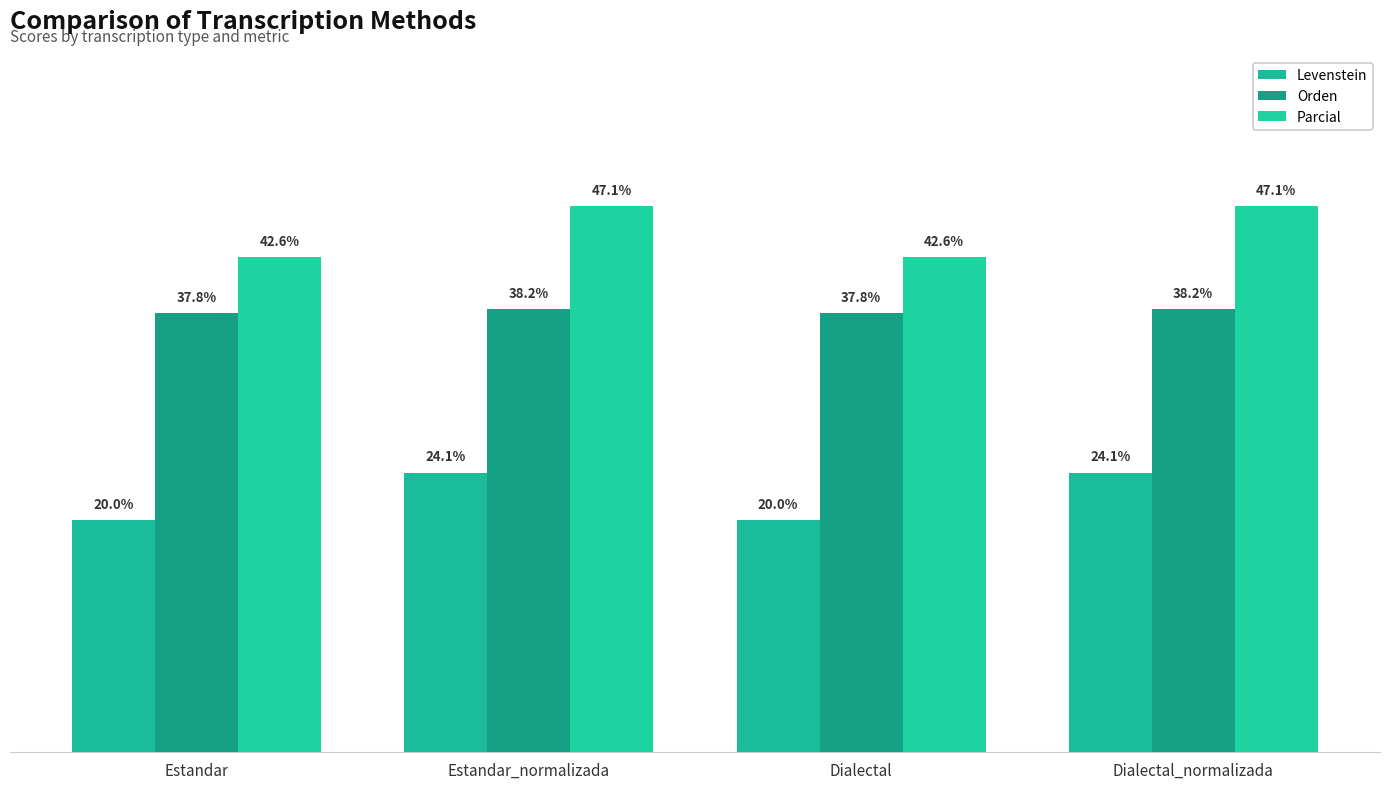

Is it true that Levenstein equals 24.1 at Estandar_normalizada?

True